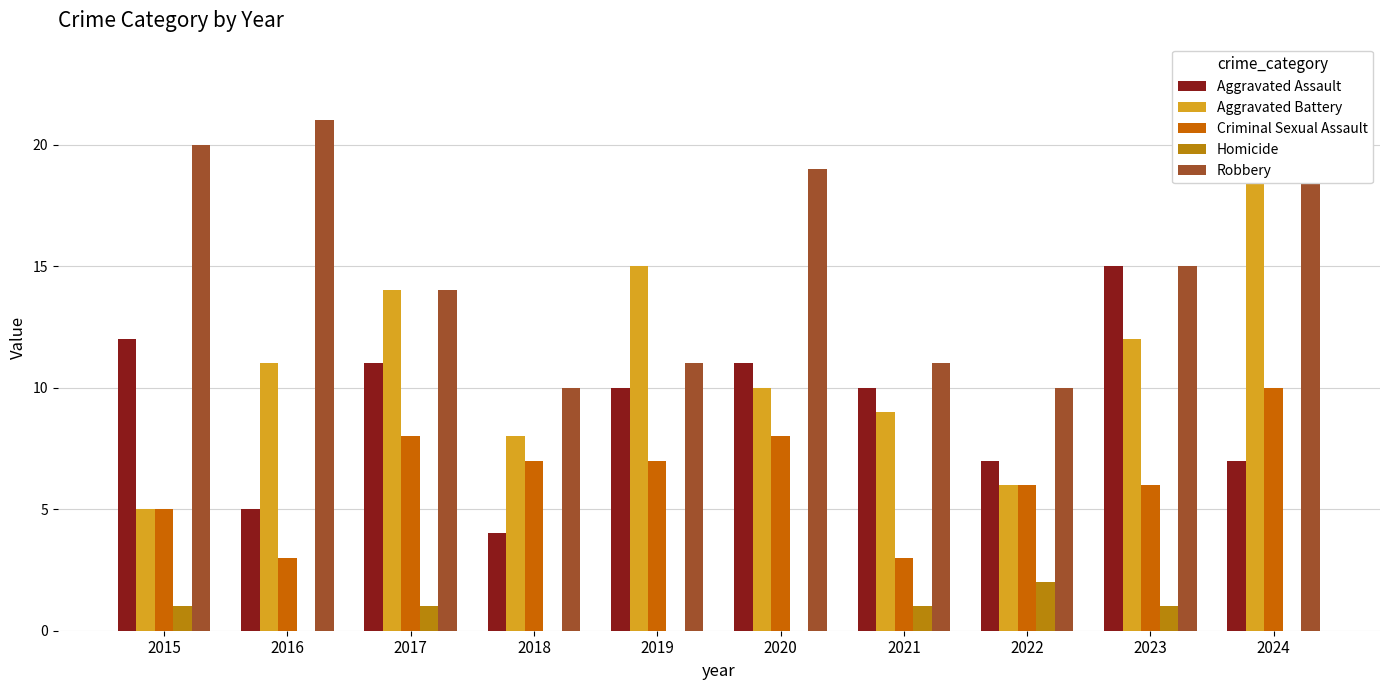

What is the minimum value for Robbery?

10